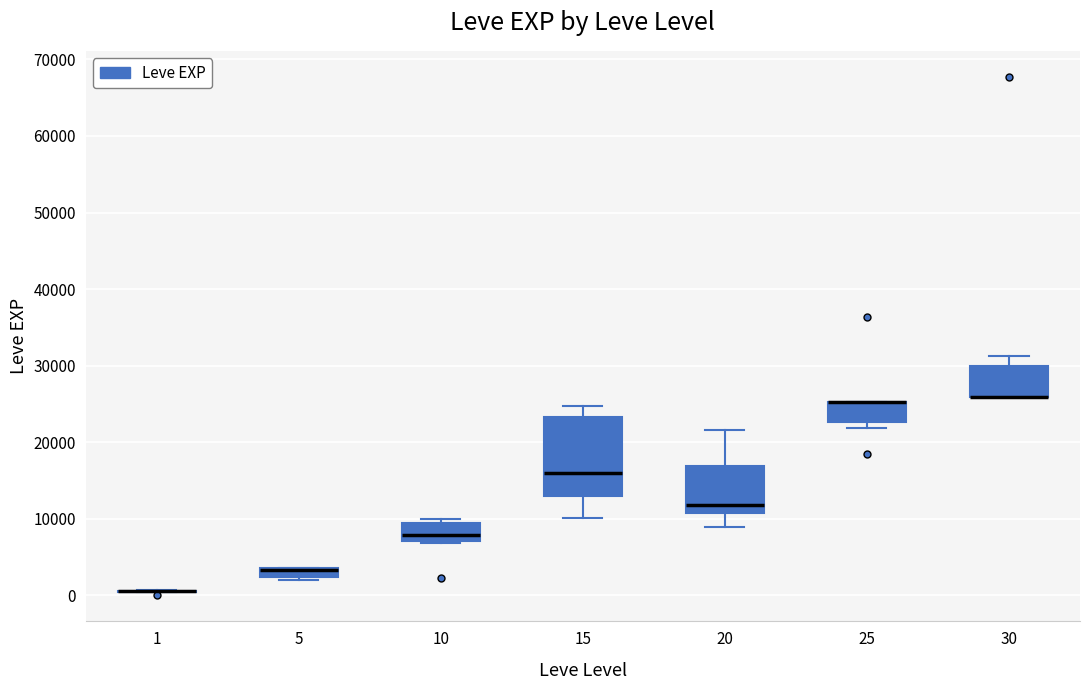

Where is the lower edge of the box at x = 20 on the y-axis? The values are not printed on the chart, so give them approximately, as read against the axis.

11000